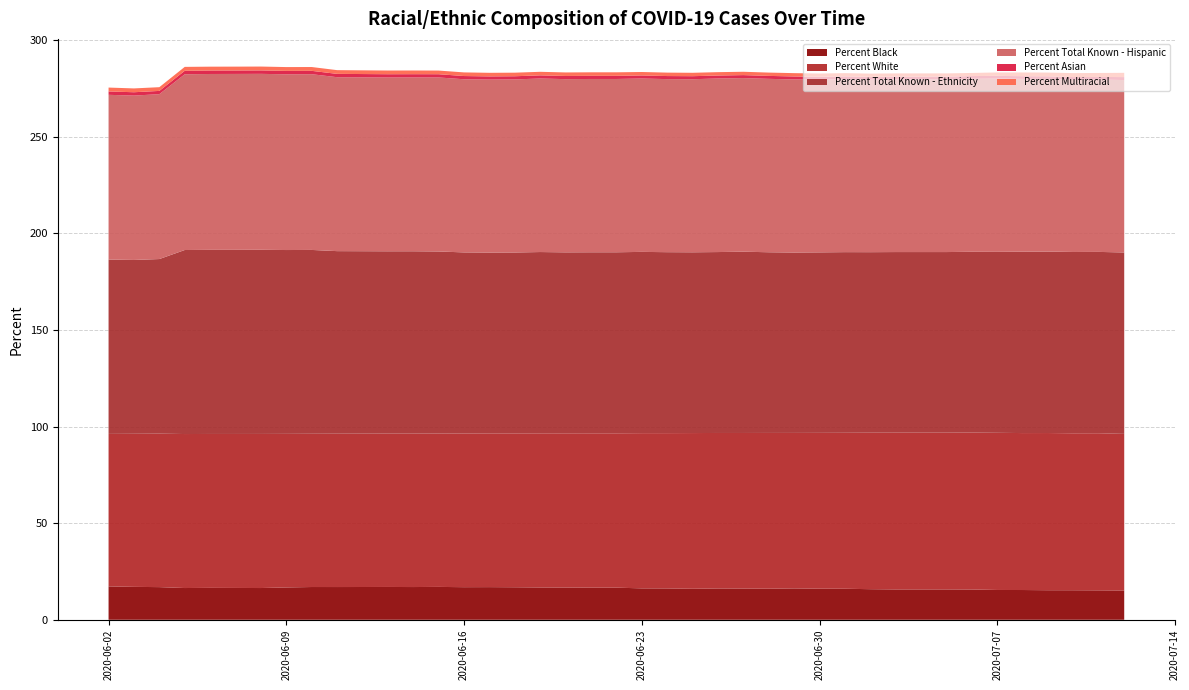

Reading left to right, what are all the values shown in this chart?

Percent Black: 17.3	17.0	16.9	16.4	16.5	16.5	16.4	16.7	17.0	16.9	17.0	16.9	17.0	16.9	16.9	16.8	16.7	16.7	16.6	16.6	16.3	16.2	16.1	16.2	16.2	16.1	16.2	16.1	16.1	15.8	15.7	15.7	15.7	15.7	15.4	15.4	15.3	15.3	15.2	15.2
Percent White: 79.0	79.3	79.5	79.7	79.7	79.7	79.8	79.5	79.3	79.4	79.4	79.5	79.4	79.6	79.6	79.7	79.8	79.8	79.9	79.9	80.4	80.4	80.6	80.5	80.5	80.7	80.5	80.7	80.8	81.0	81.2	81.2	81.2	81.3	81.4	81.3	81.4	81.3	81.3	81.1
Percent Total Known - Ethnicity: 90.3	90.0	90.4	95.3	95.3	95.3	95.3	95.2	95.2	94.5	94.4	94.4	94.3	93.8	93.6	93.7	93.9	93.7	93.7	93.7	93.8	93.7	93.6	93.7	93.9	93.5	93.4	93.5	93.5	93.5	93.5	93.5	93.5	93.6	93.7	93.9	94.0	93.9	93.9	93.9
Percent Total Known - Hispanic: 85.3	85.1	85.4	91.0	91.1	91.1	91.1	91.0	91.0	90.1	90.0	90.0	90.1	89.7	89.6	89.6	89.8	89.7	89.7	89.7	89.8	89.6	89.6	89.9	89.9	89.8	89.6	89.4	89.5	89.3	89.4	89.4	89.4	89.5	89.7	89.5	89.4	89.2	89.2	89.3
Percent Asian: 1.8	1.7	1.7	1.8	1.8	1.8	1.8	1.8	1.7	1.7	1.7	1.7	1.7	1.7	1.6	1.6	1.6	1.6	1.6	1.6	1.6	1.6	1.6	1.5	1.5	1.5	1.5	1.5	1.5	1.5	1.5	1.5	1.5	1.4	1.4	1.4	1.4	1.4	1.4	1.5
Percent Multiracial: 2.0	2.0	1.9	2.0	2.0	2.0	2.0	2.0	2.0	1.9	1.9	1.9	1.9	1.9	1.9	1.9	1.8	1.8	1.8	1.8	1.8	1.8	1.8	1.7	1.7	1.7	1.7	1.7	1.7	1.7	1.6	1.6	1.6	1.6	1.8	1.9	1.9	2.1	2.0	2.2